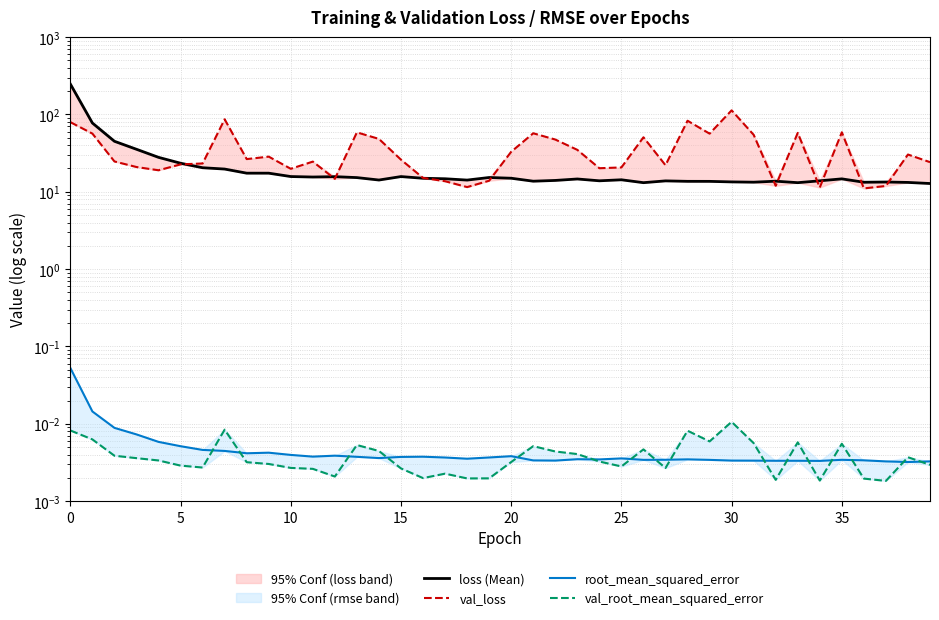

The val_loss series shows 29.3 at 20. True or false?

False